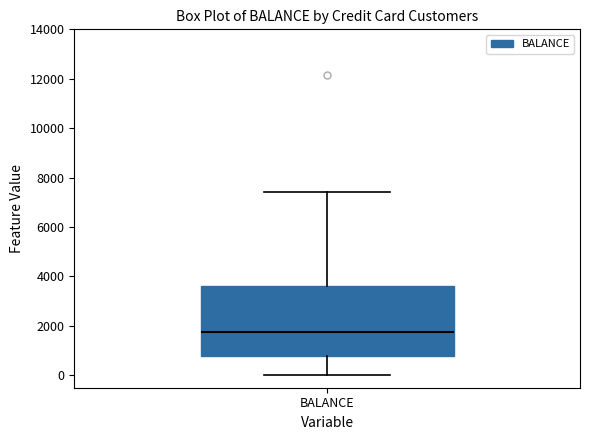

Where does the lower whisker of the box for BALANCE end on the y-axis? The values are not printed on the chart, so give them approximately, as read against the axis.

0